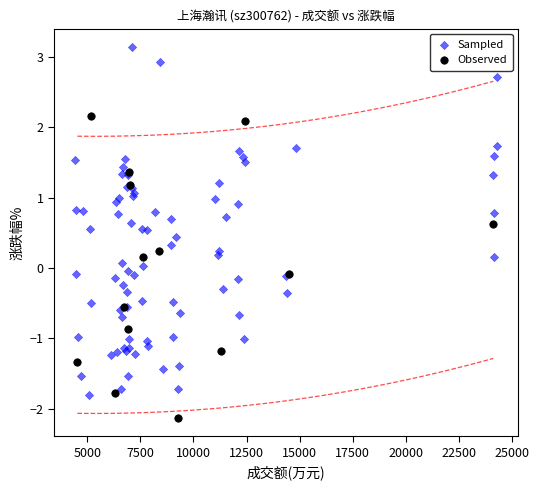

Which series has the widest spread of Y values?

Sampled